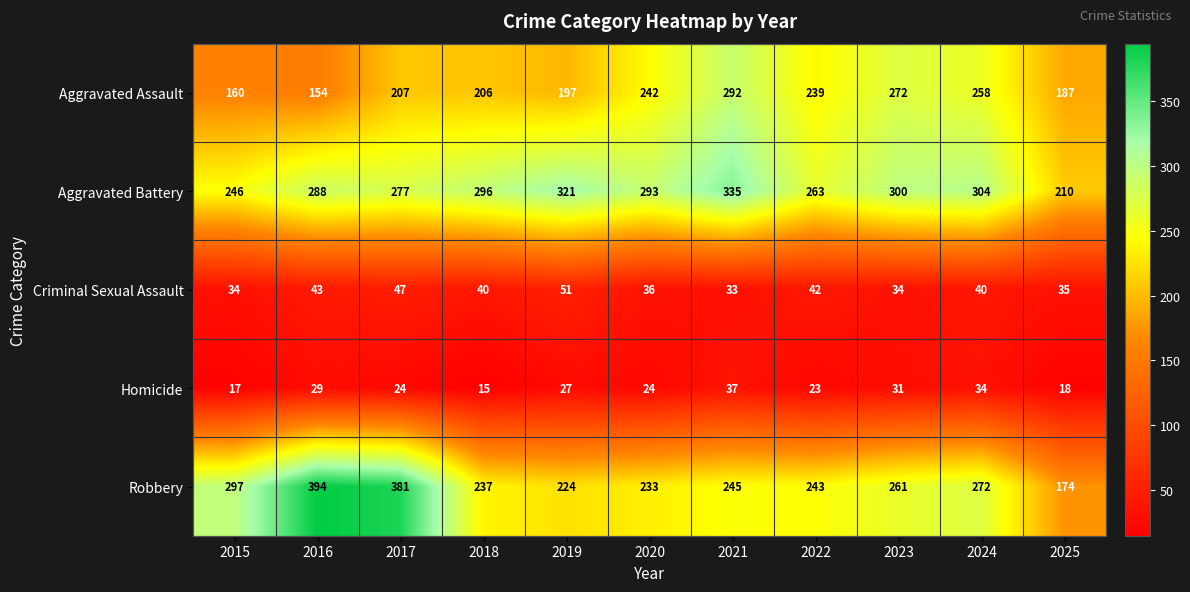

At 2017, list the series in order from smallest to largest.

Homicide, Criminal Sexual Assault, Aggravated Assault, Aggravated Battery, Robbery